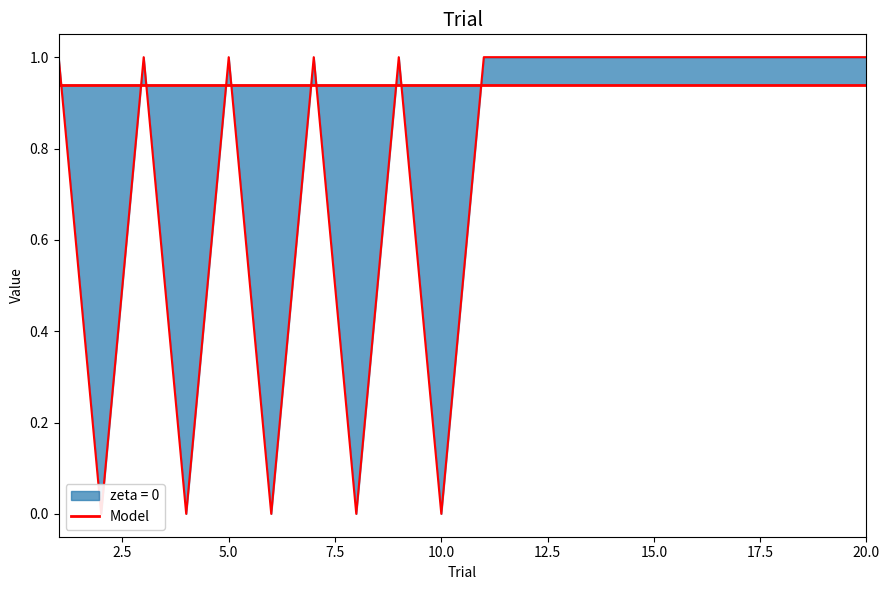

What value does the data have at 13?

1